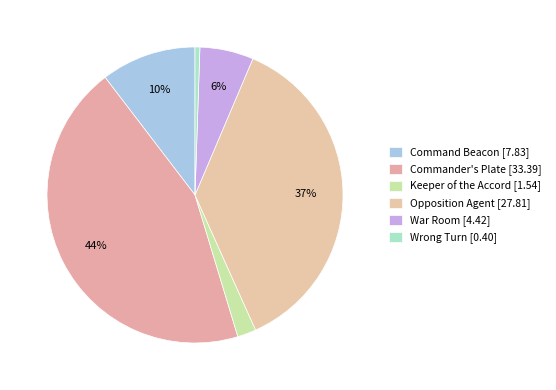

Which category has the biggest portion of the pie?

Commander's Plate